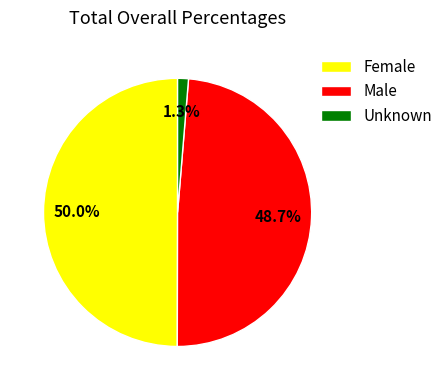

To the nearest percent, what percentage of the pie is Unknown?

1%